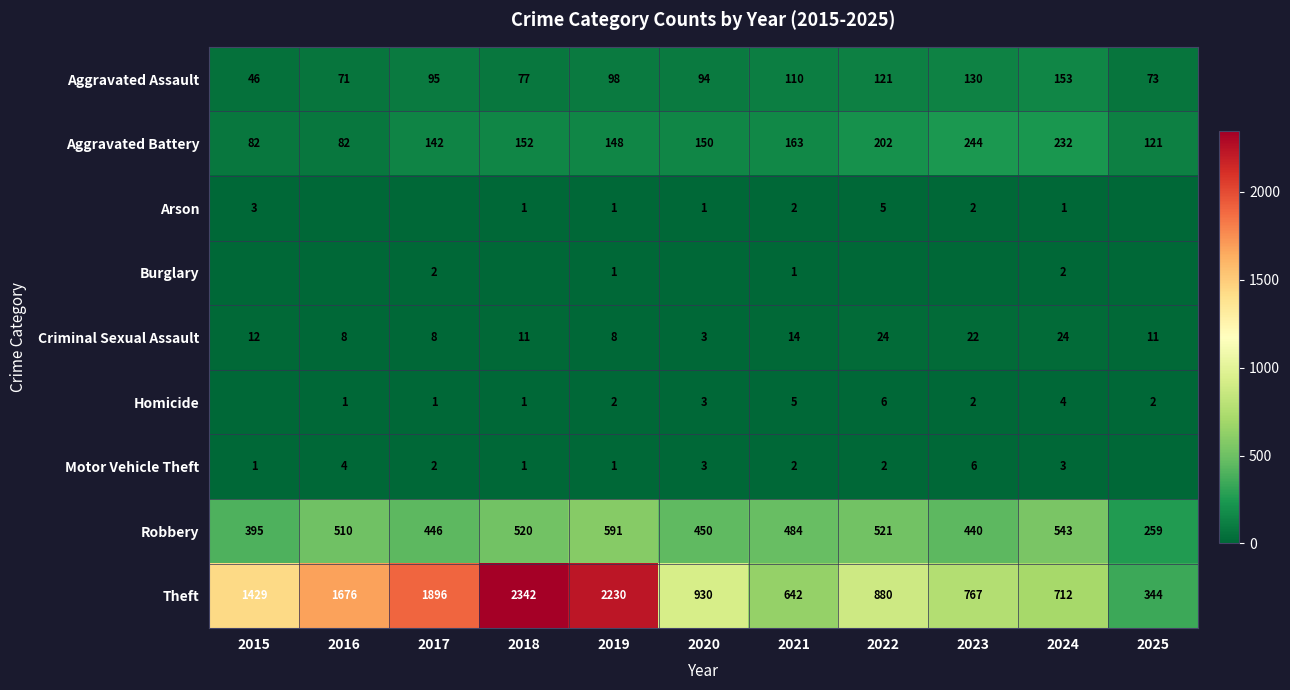

Between 2017 and 2023, which is larger?

2023